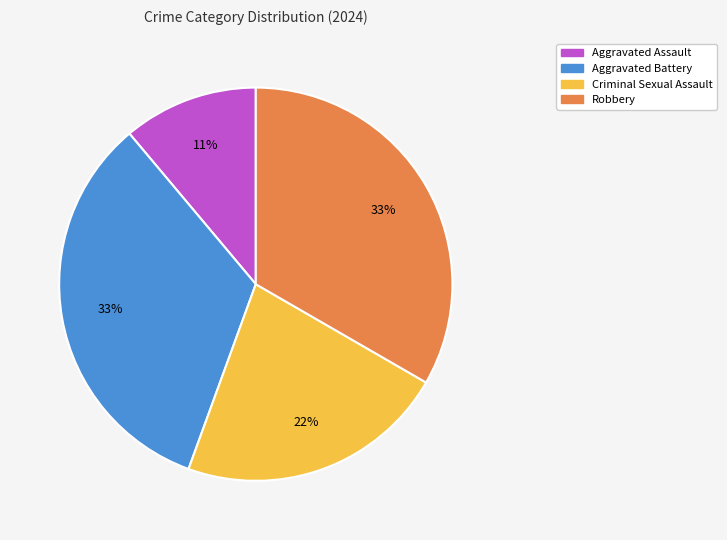

To the nearest percent, what is the combined percentage of Robbery and Criminal Sexual Assault?

56%